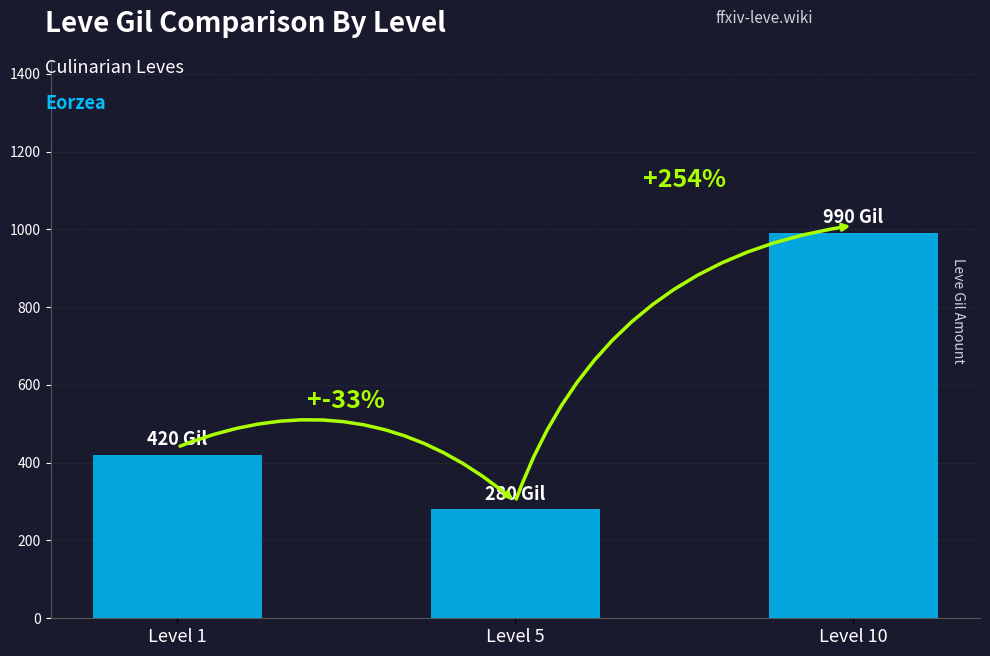

True or false: the data shows 990 at Level 10.

True